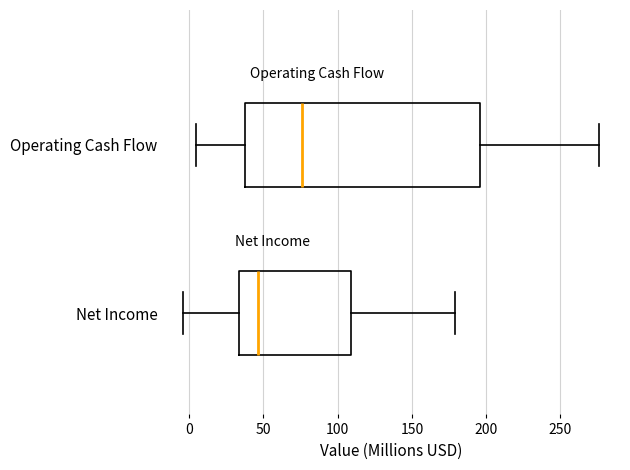

Comparing the boxes themselves (not the whiskers), which one is the widest?

Operating Cash Flow